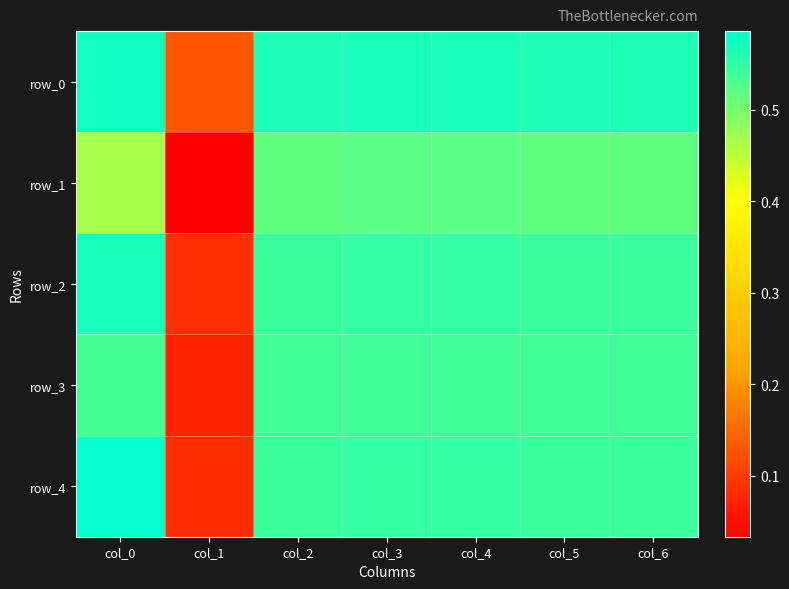

At which category is the sum across all series the highest?

col_0